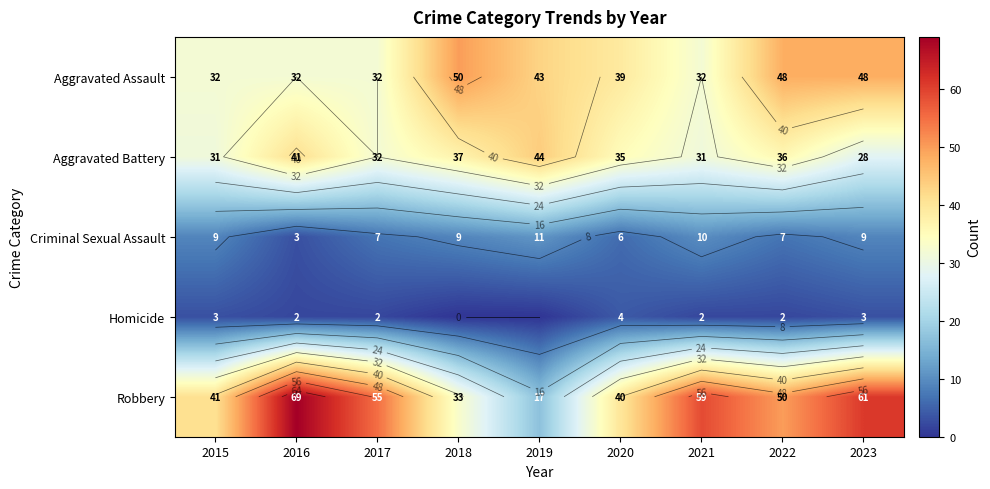

How many Aggravated Assault values are between 32 and 48?

8